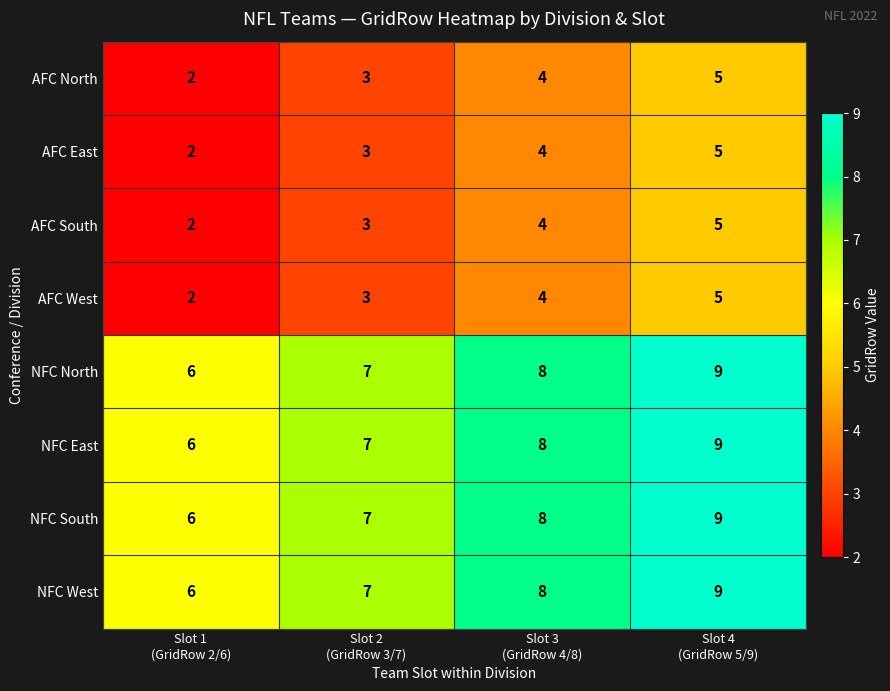

How many NFC East values are between 7 and 9?

3